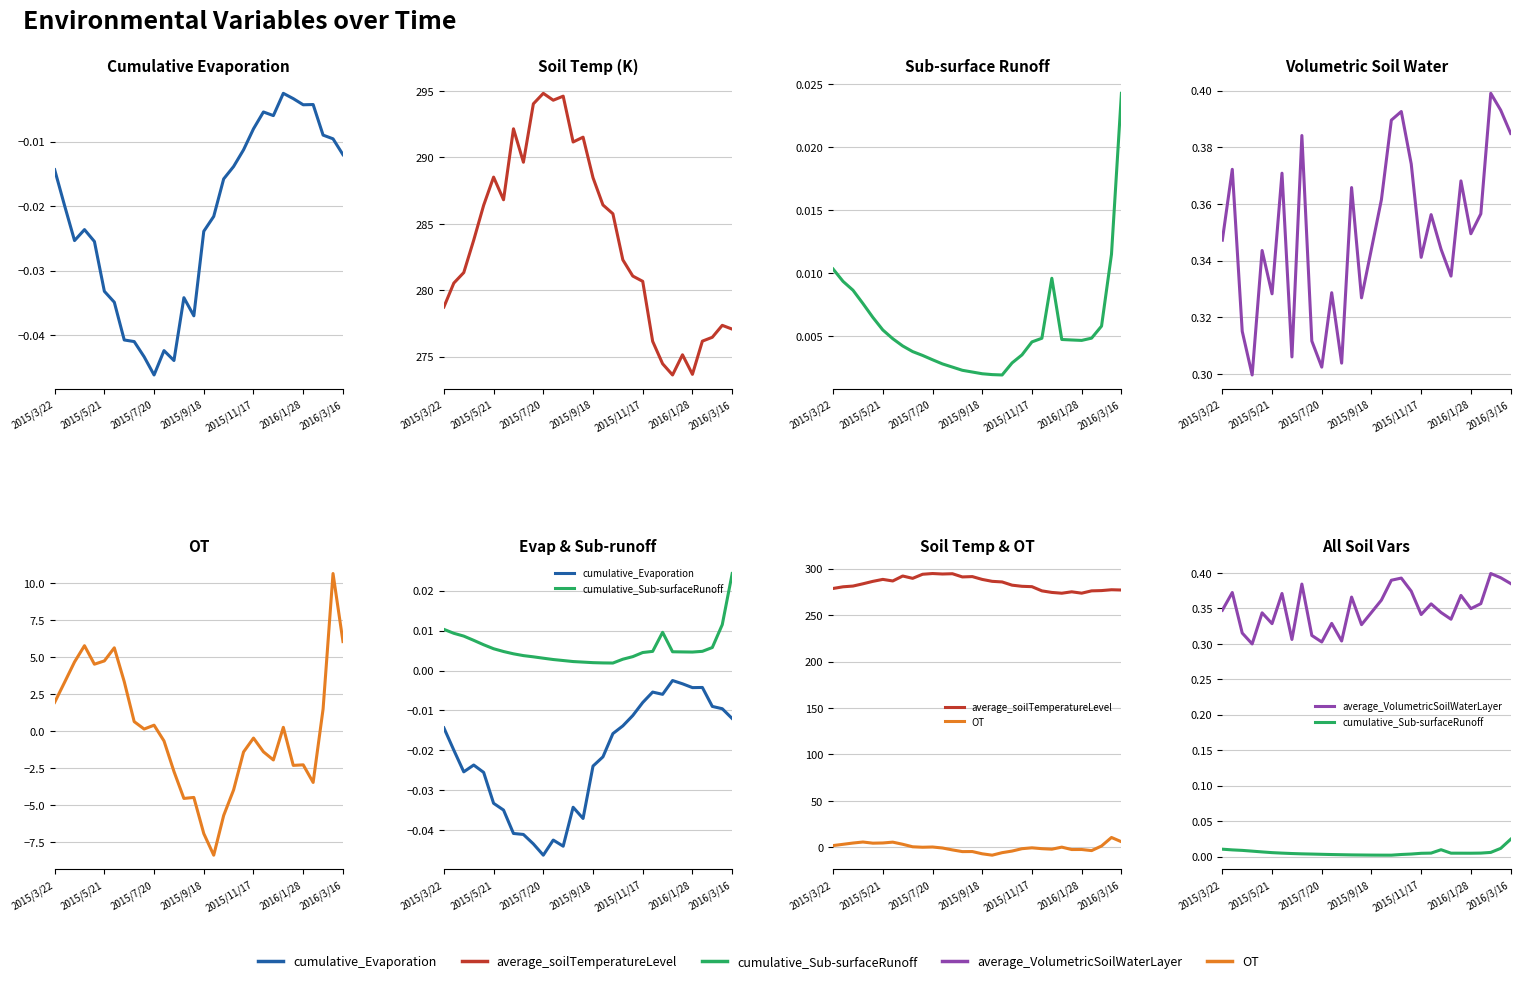

What is the average value of the OT series?

0.1